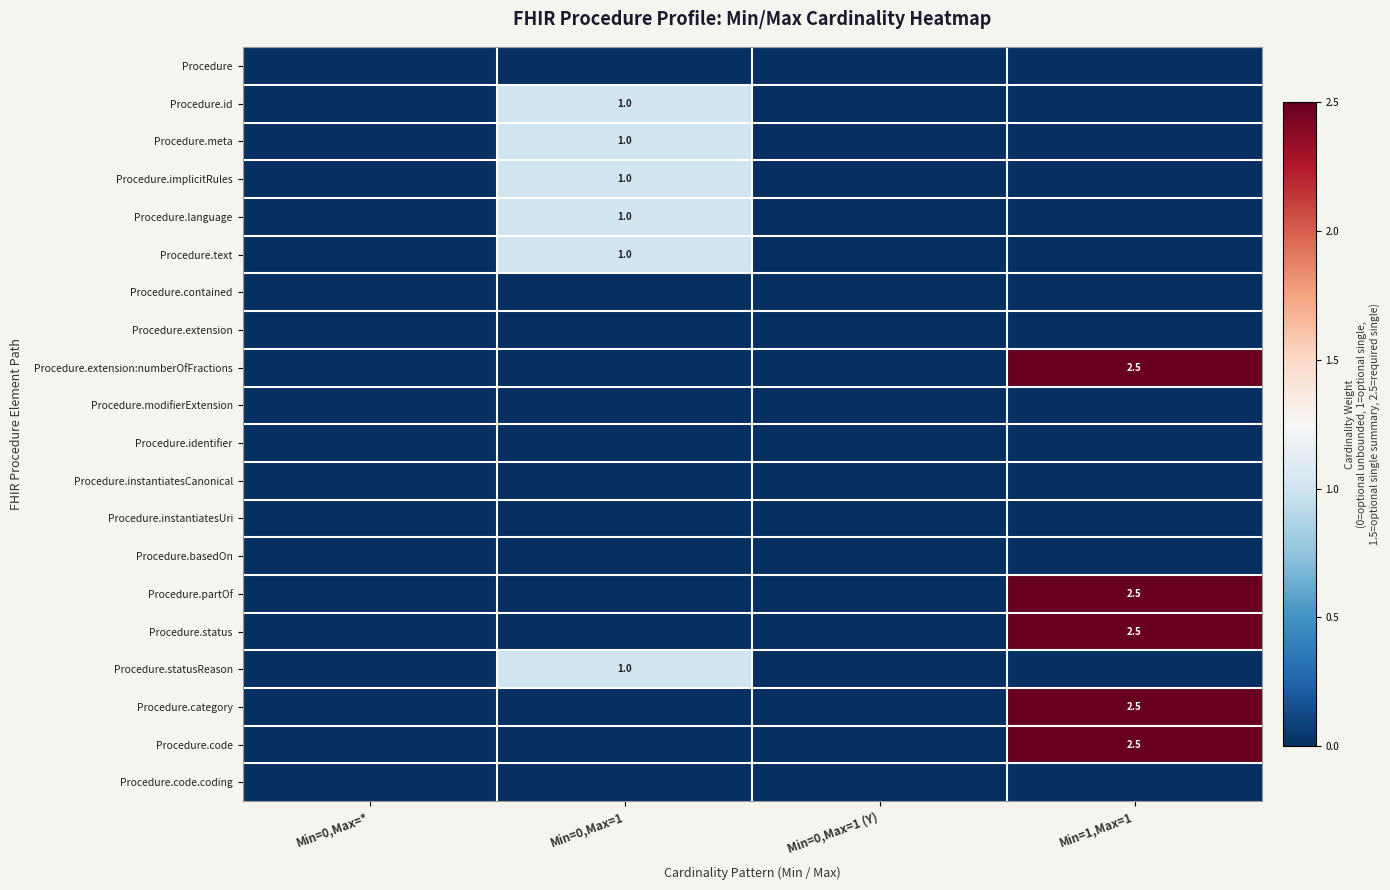

True or false: Procedure.category has a value of 2.5 at Min=1,Max=1.

True